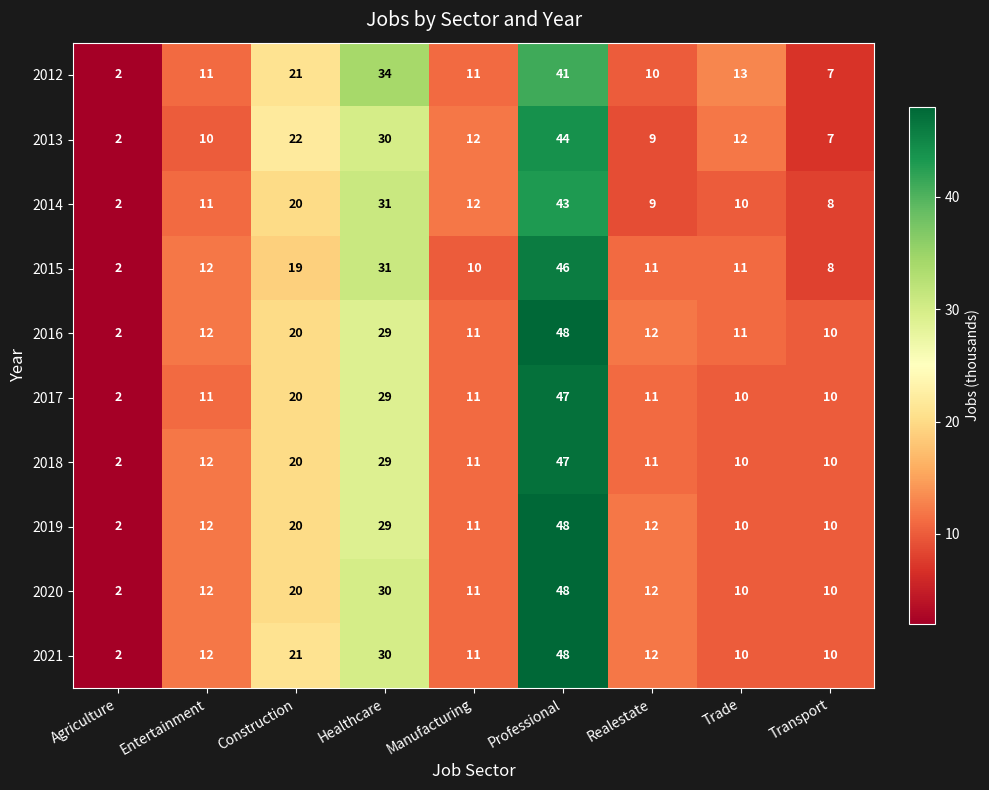

What is the maximum value shown in the chart?

48